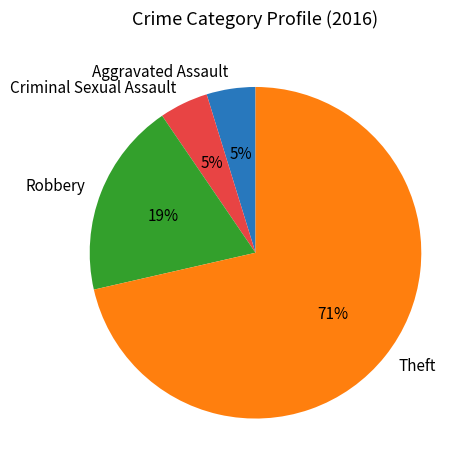

Which has a higher value, Robbery or Theft?

Theft